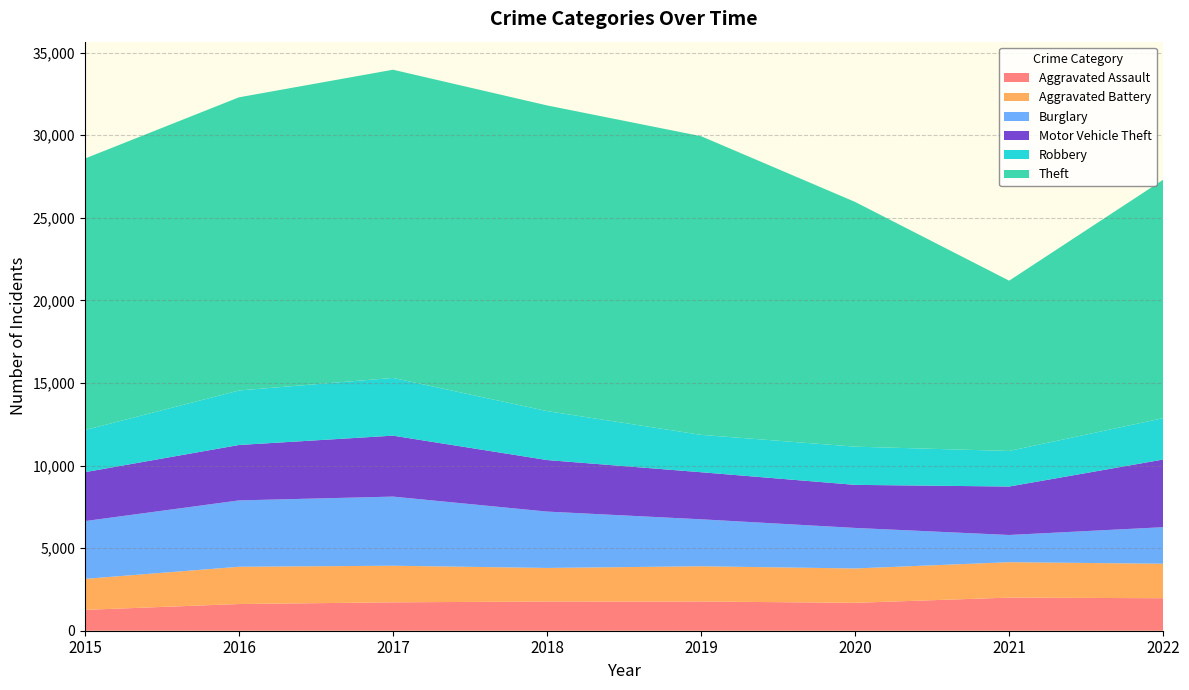

Reading left to right, extract all data points from this chart.

Aggravated Assault: 1263	1616	1719	1767	1769	1689	2005	1967
Aggravated Battery: 1877	2255	2215	2033	2132	2080	2144	2089
Burglary: 3496	4018	4186	3413	2845	2454	1647	2212
Motor Vehicle Theft: 2962	3355	3689	3120	2849	2607	2933	4097
Robbery: 2549	3299	3496	2964	2263	2313	2153	2502
Theft: 16437	17748	18657	18504	18080	14815	10309	14436